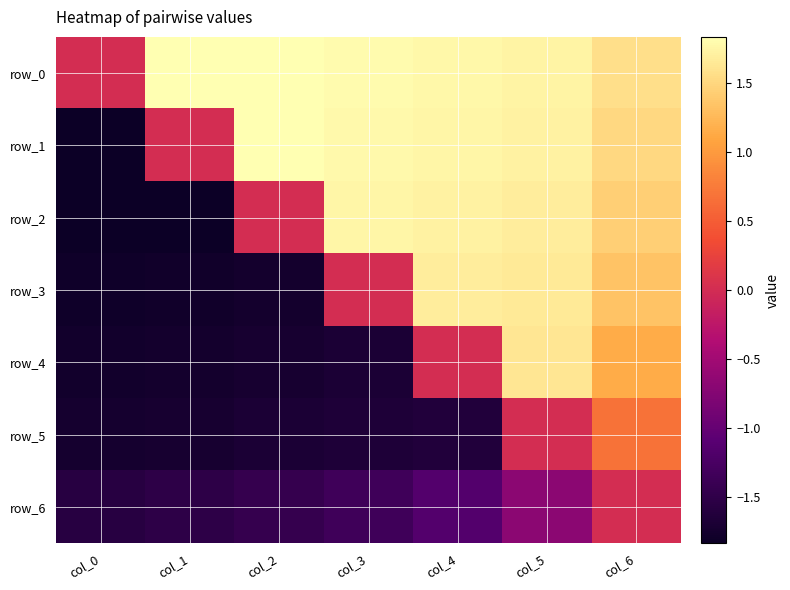

List the series in order of their peak value, lowest first.

row_6, row_5, row_4, row_3, row_2, row_1, row_0